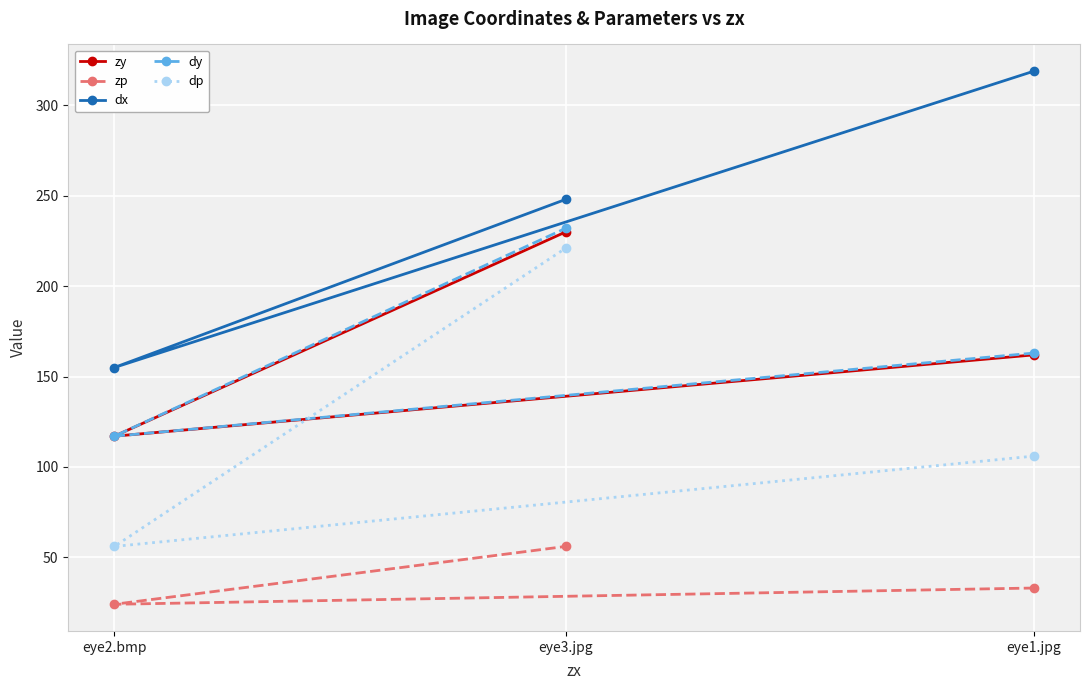

The dy series shows 47 at eye1.jpg. True or false?

False